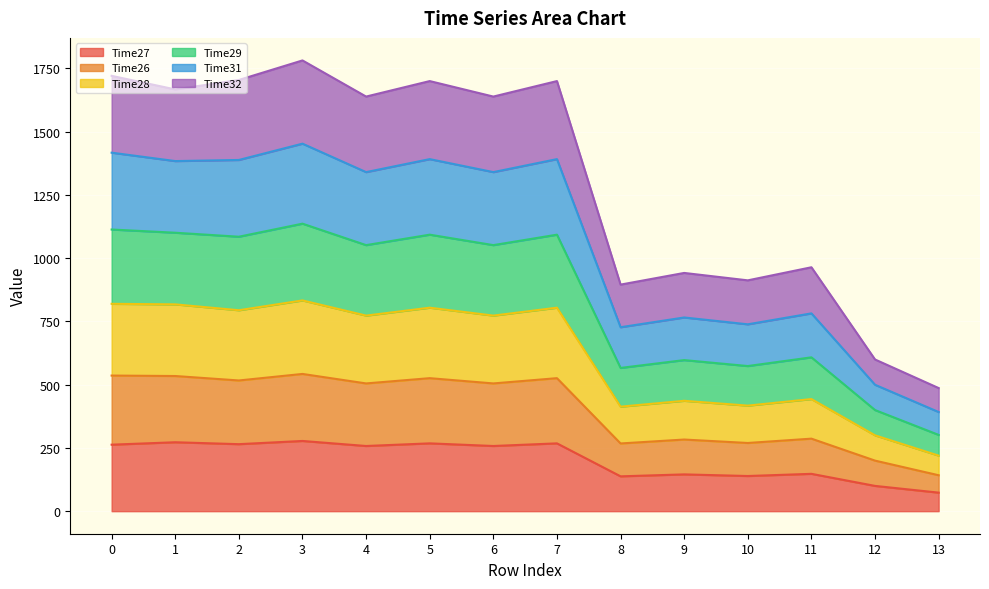

The value of Time31 at 3 is 2251.2. True or false?

False